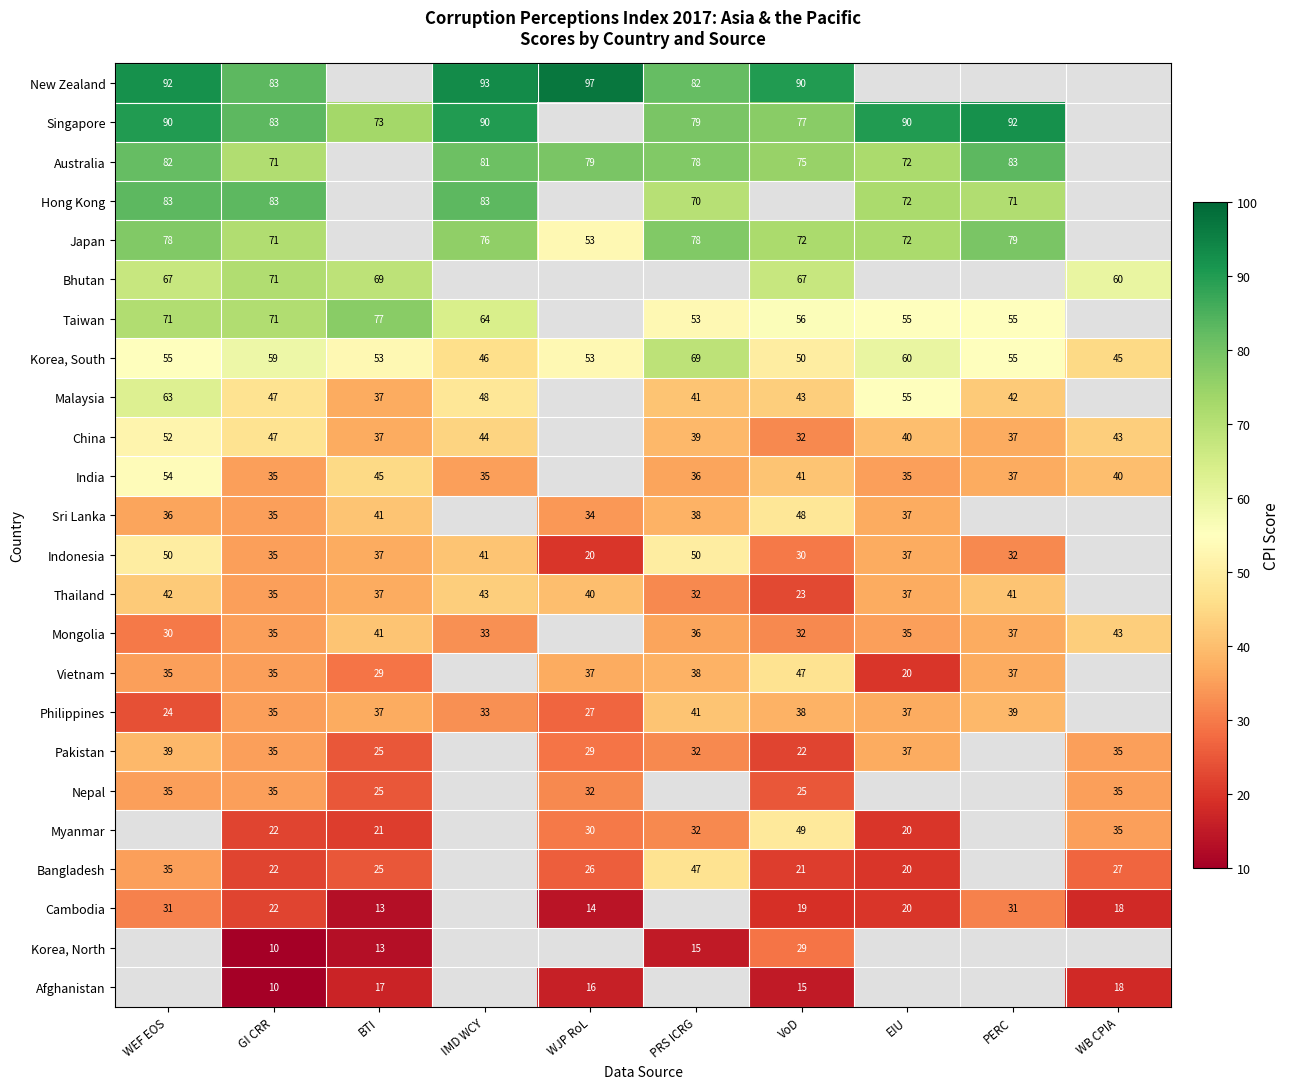

Is the value of Thailand at WJP RoL greater than the value of India at GI CRR?

Yes